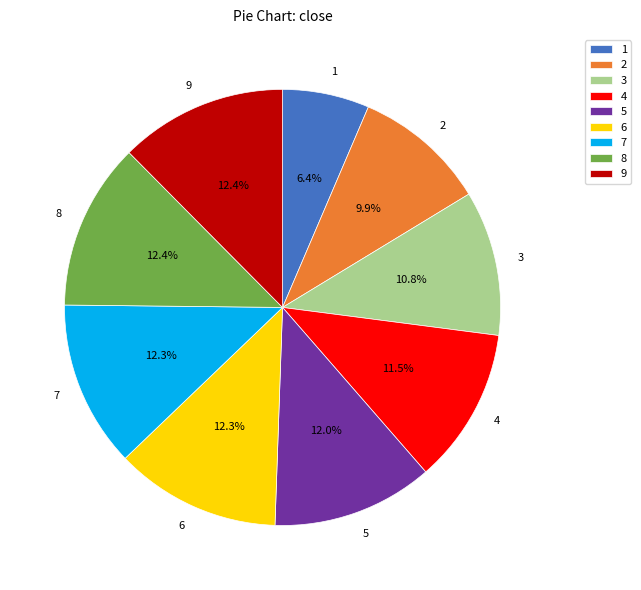

Between 3 and 1, which is larger?

3